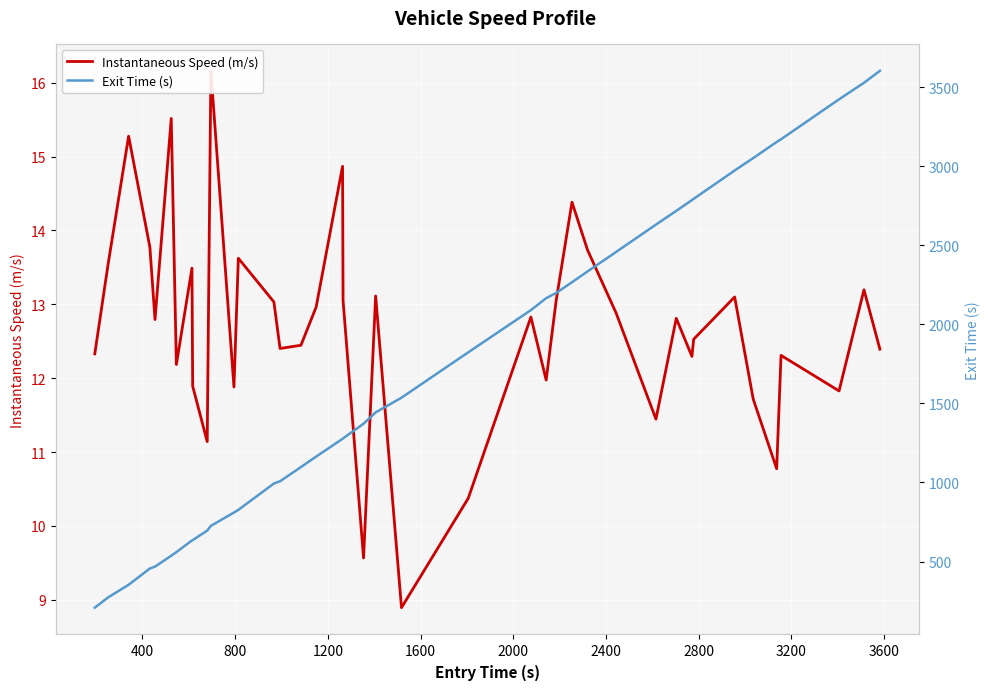

Is it true that Exit Time (s) equals 740.8 at 23?

False